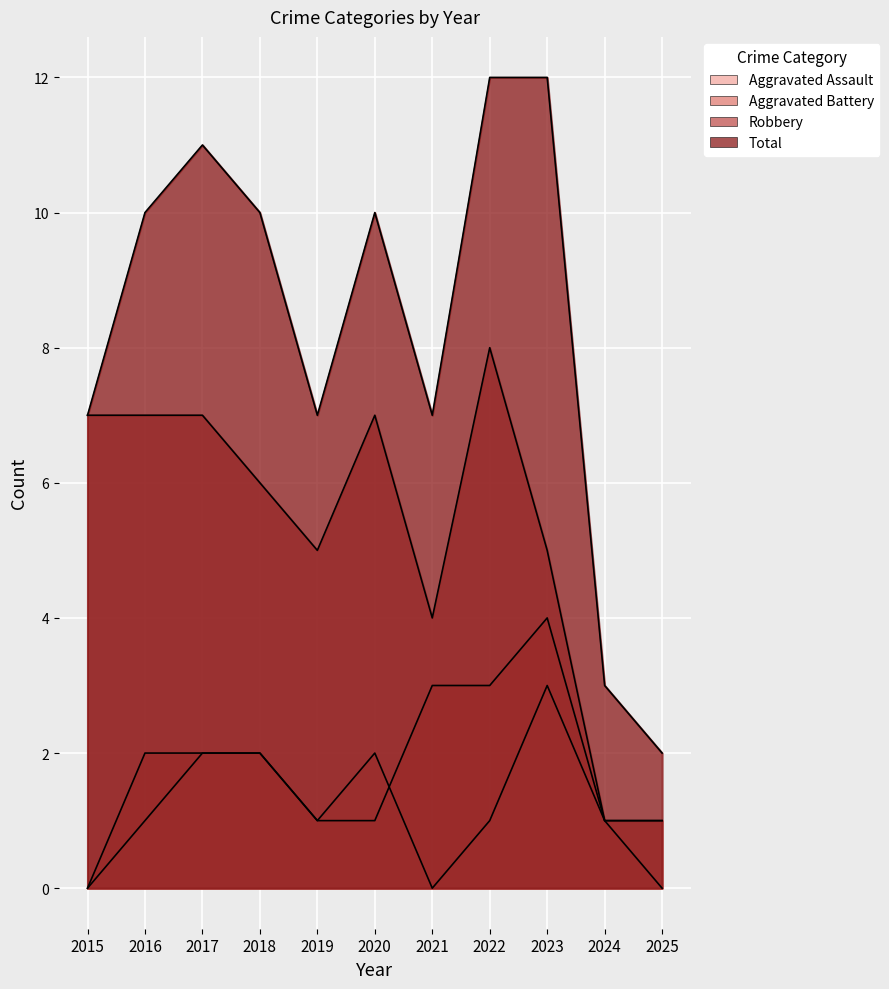

Reading left to right, what are all the values shown in this chart?

Aggravated Assault: 0	1	2	2	1	2	0	1	3	1	1
Aggravated Battery: 0	2	2	2	1	1	3	3	4	1	0
Robbery: 7	7	7	6	5	7	4	8	5	1	1
Total: 7	10	11	10	7	10	7	12	12	3	2